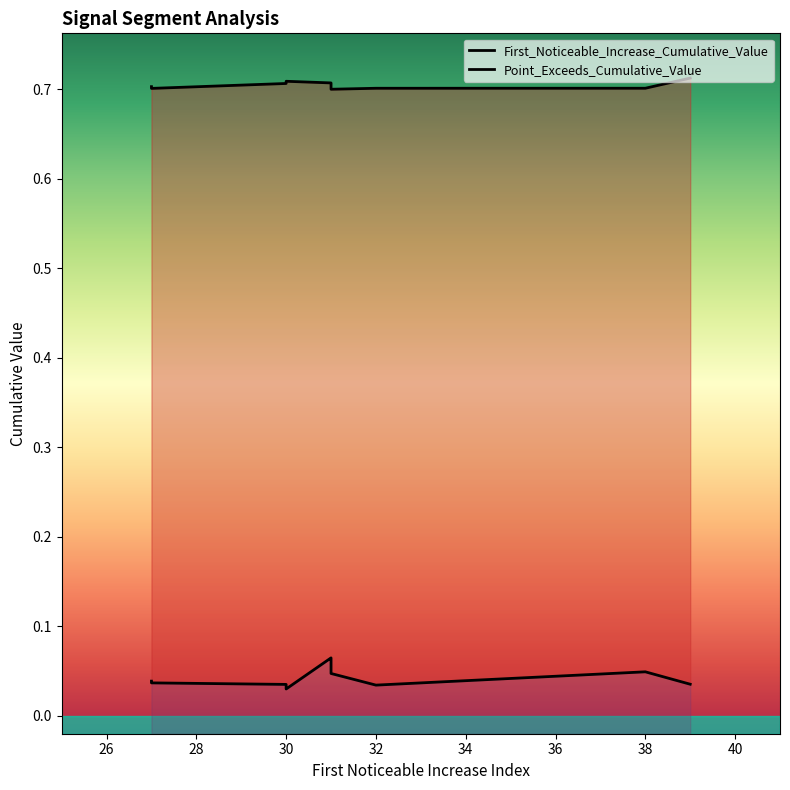

What is the lowest value of the Point_Exceeds_Cumulative_Value series?

0.7